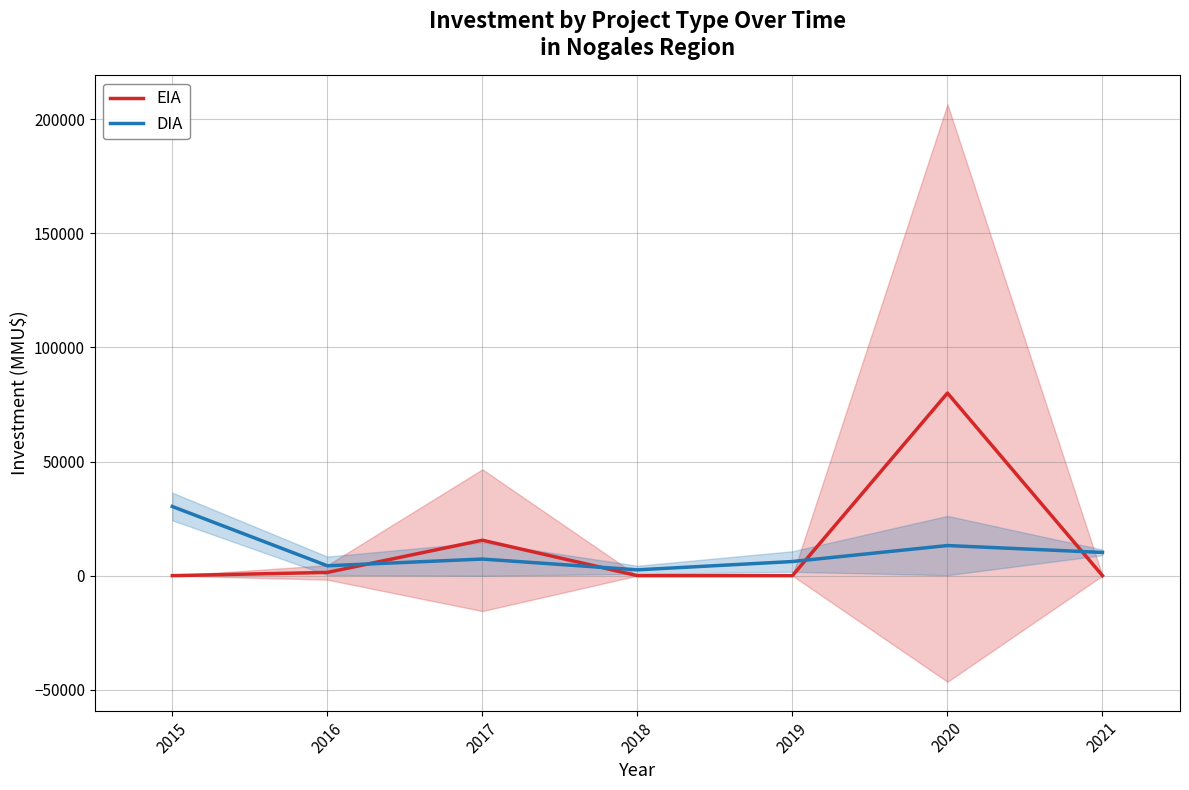

Read the EIA value at 2016.

1416.7